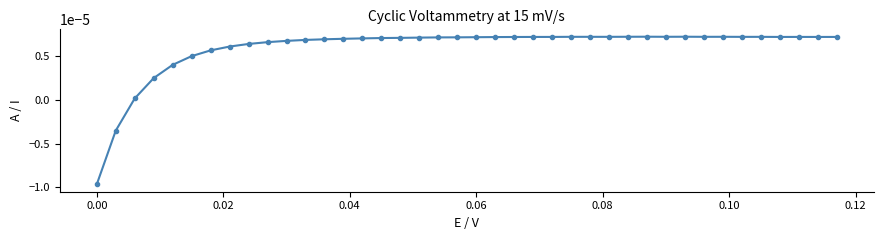

True or false: the data has more than 0 interior local peaks.

True